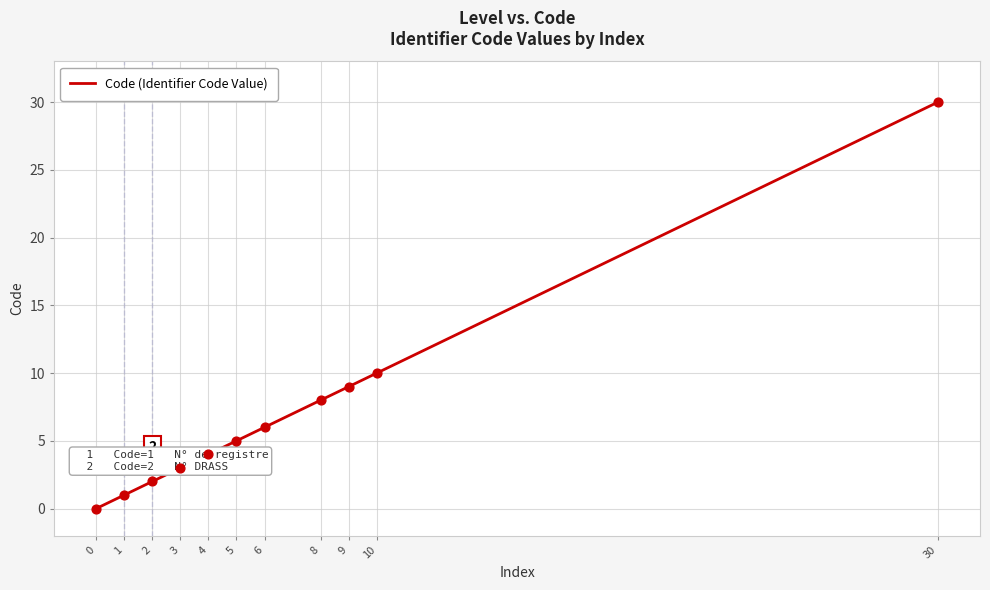

What is the change in value from 0 to 1?

+1